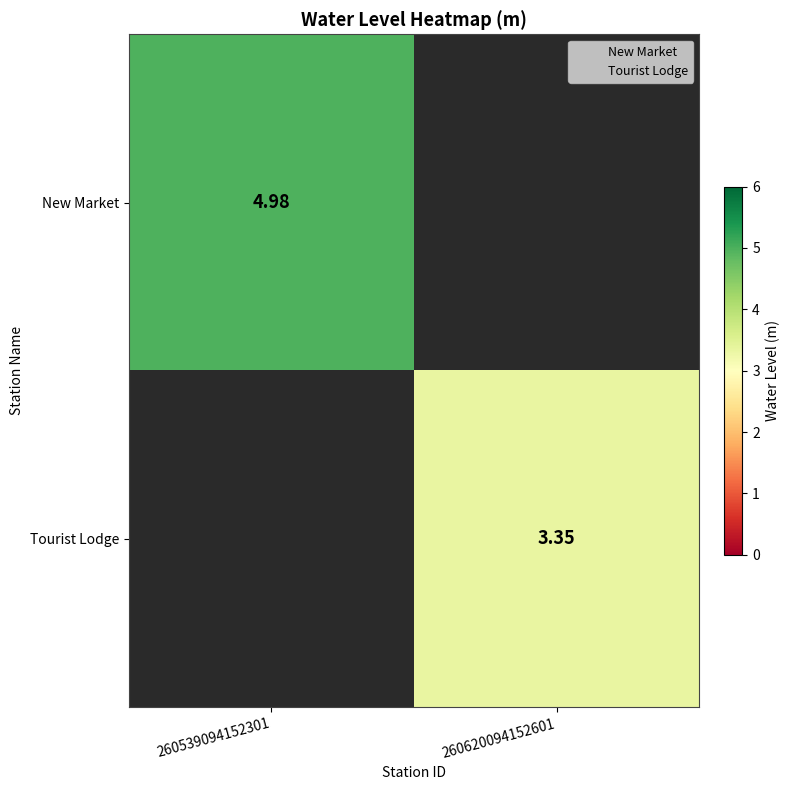

True or false: New Market has a value of 7.2 at 260539094152301.

False